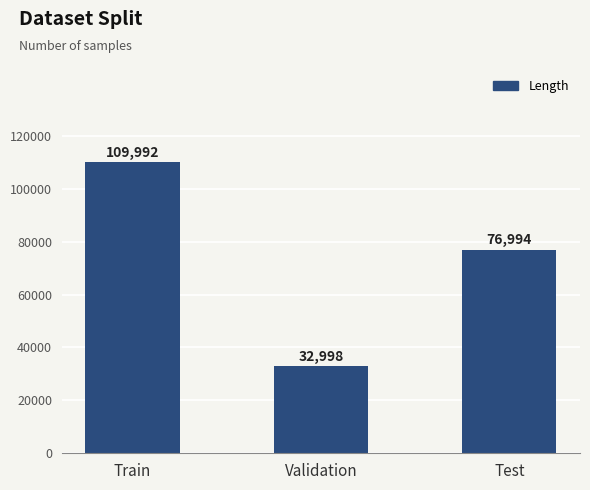

How many bars are there in total?

3